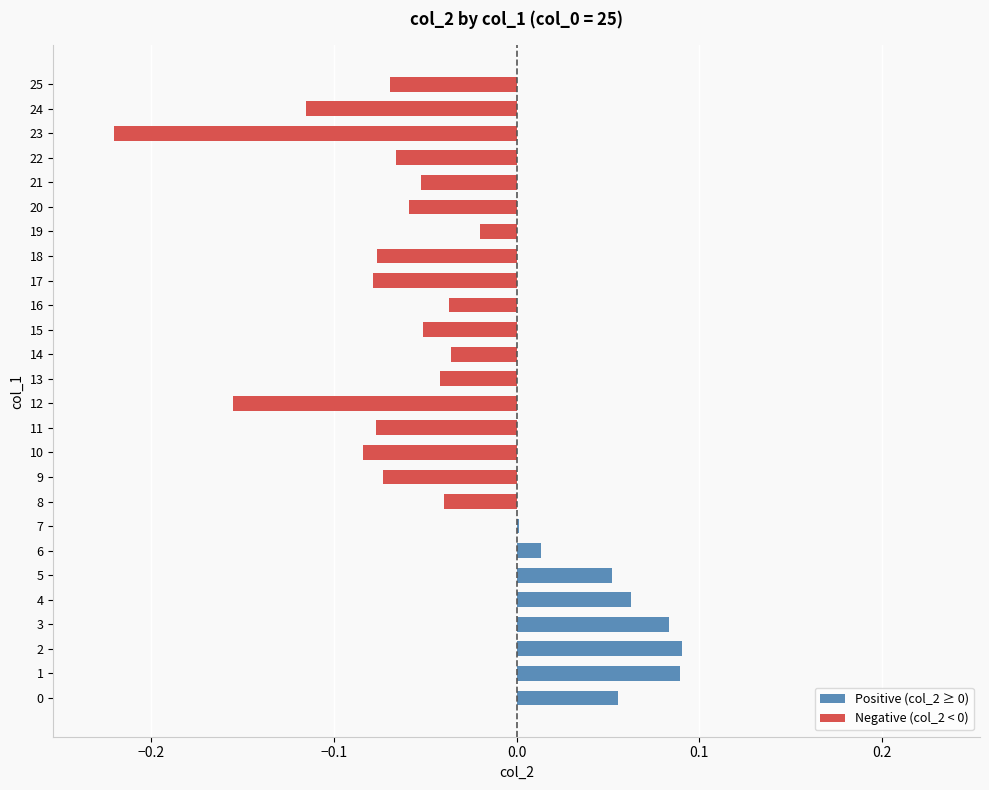

True or false: Positive (col_2 ≥ 0) has a value of -0.1 at 25.

False